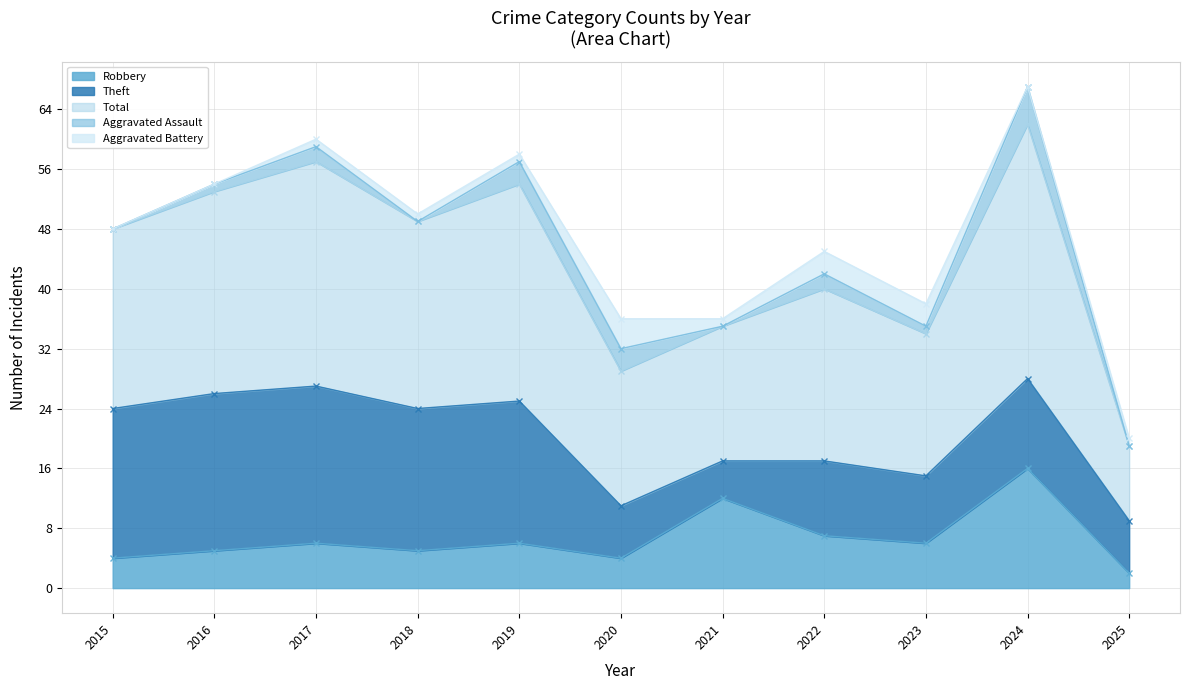

Is it true that Total equals 27 at 2016?

True